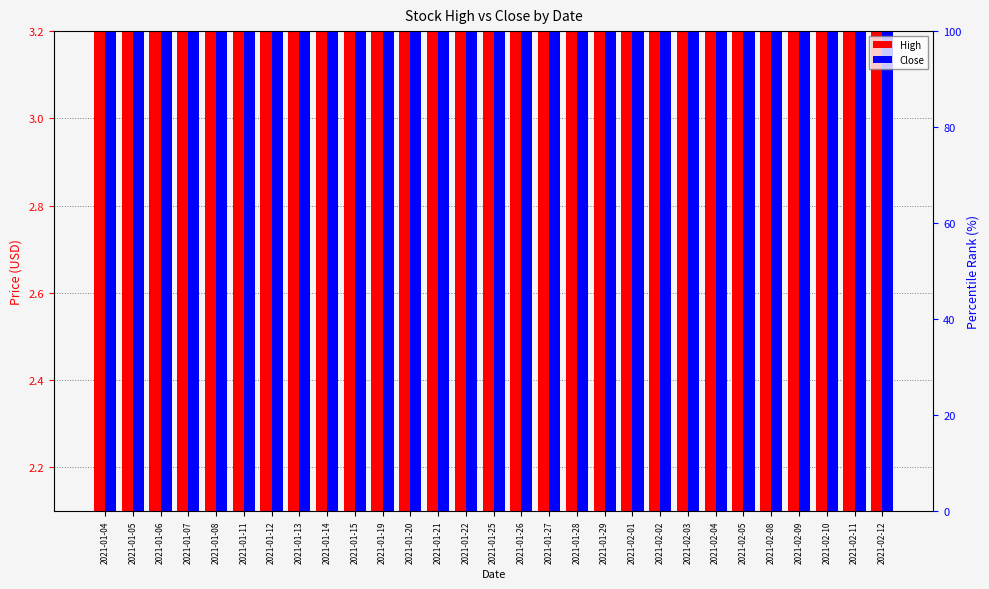

Rank the series at 2021-02-01 from lowest to highest value.

Close, High